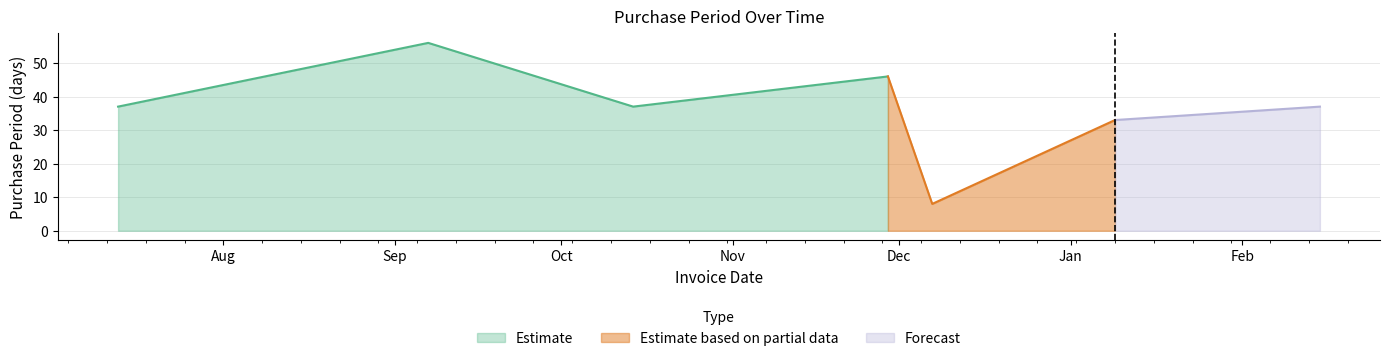

Which label corresponds to the largest value in the chart?

2016-09-07